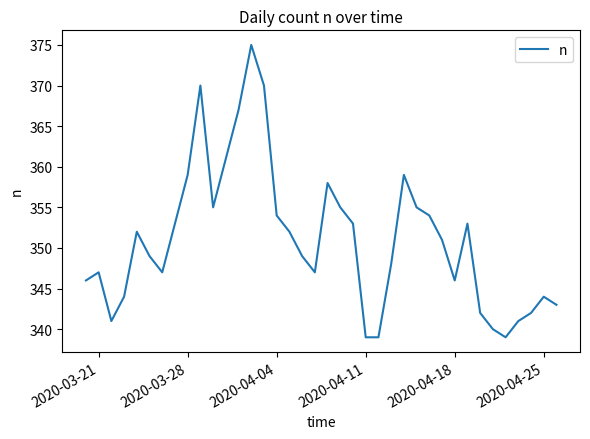

What is the greatest value displayed?

375